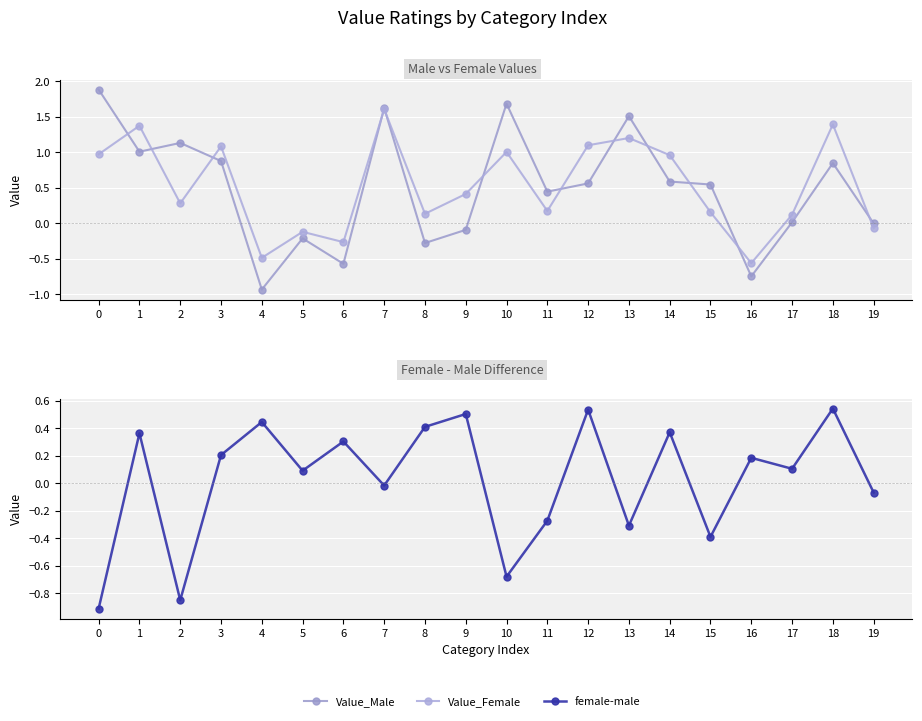

What is the sum of the Value_Female values at 18 and 19?

1.3